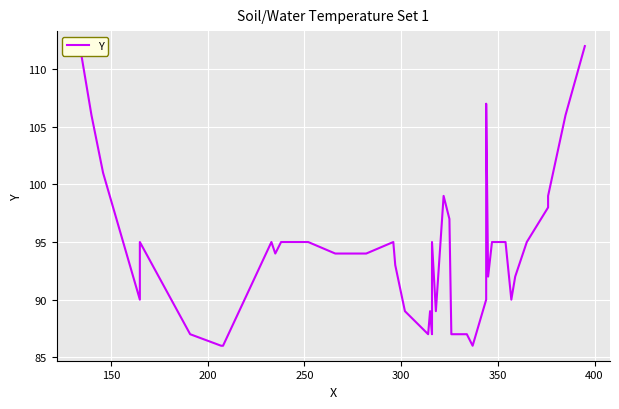

How many categories are shown in the chart?

40